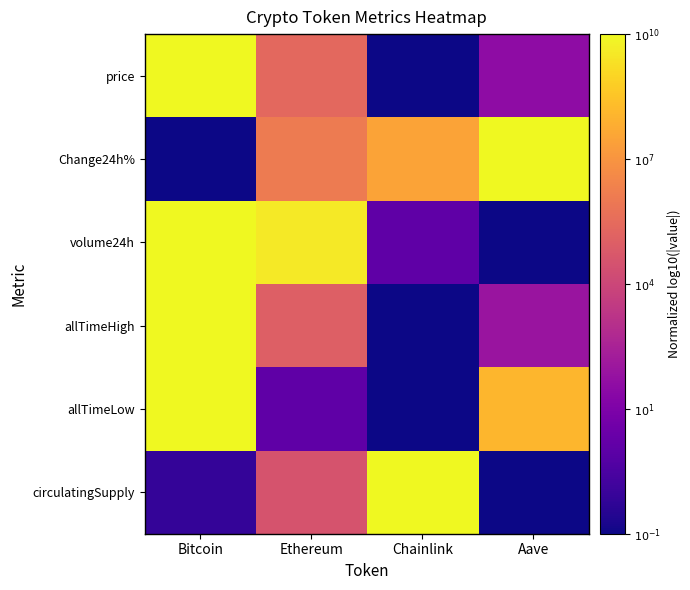

Reading left to right, list all the values displayed in this chart.

price: Bitcoin=1.0	Ethereum=0.6	Chainlink=0.0	Aave=0.3
Change24h%: Bitcoin=0.0	Ethereum=0.7	Chainlink=0.8	Aave=1.0
volume24h: Bitcoin=1.0	Ethereum=1.0	Chainlink=0.2	Aave=0.0
allTimeHigh: Bitcoin=1.0	Ethereum=0.6	Chainlink=0.0	Aave=0.3
allTimeLow: Bitcoin=1.0	Ethereum=0.2	Chainlink=0.0	Aave=0.8
circulatingSupply: Bitcoin=0.1	Ethereum=0.5	Chainlink=1.0	Aave=0.0